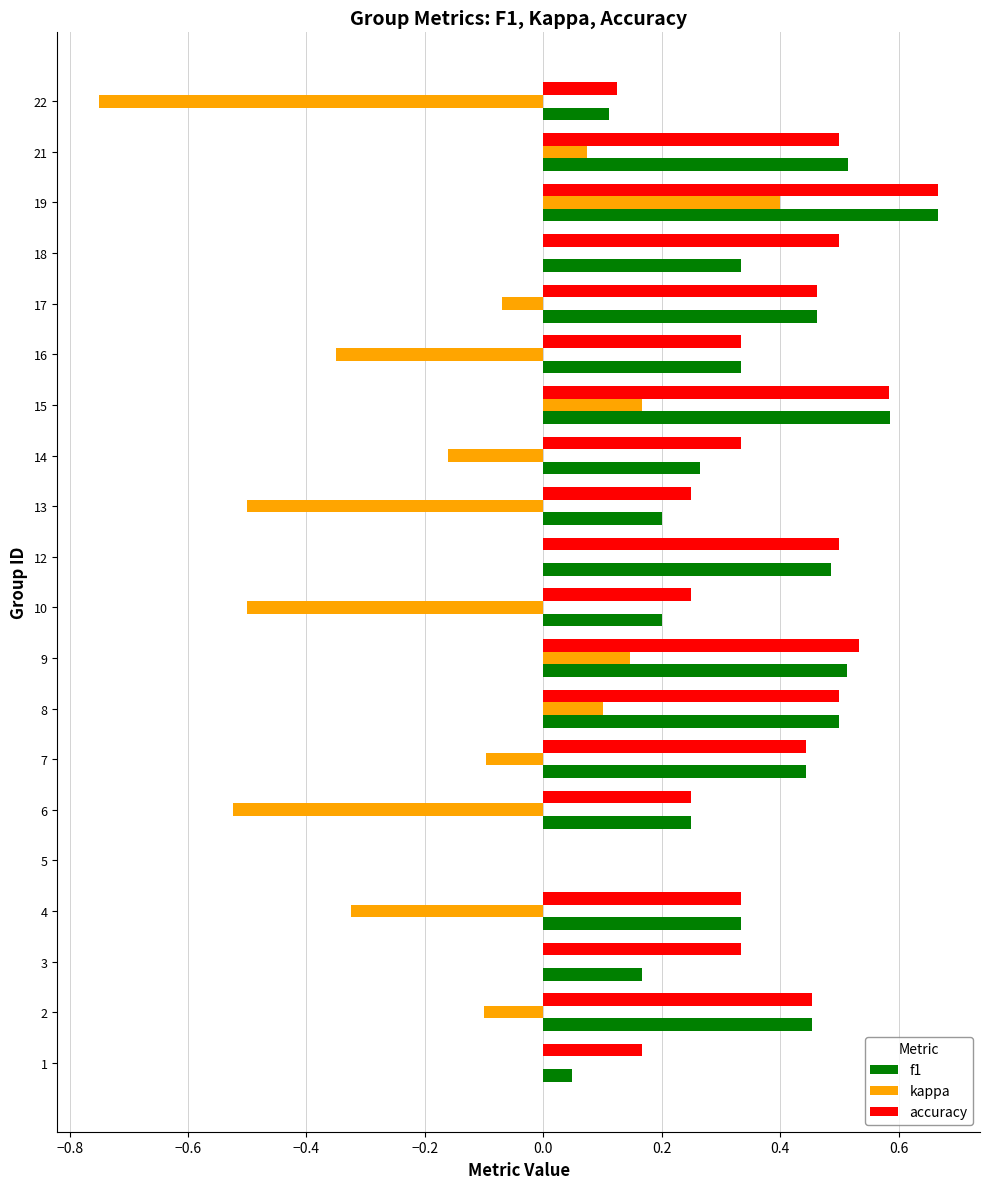

Between 10 and 14, which series saw the biggest shift?

kappa